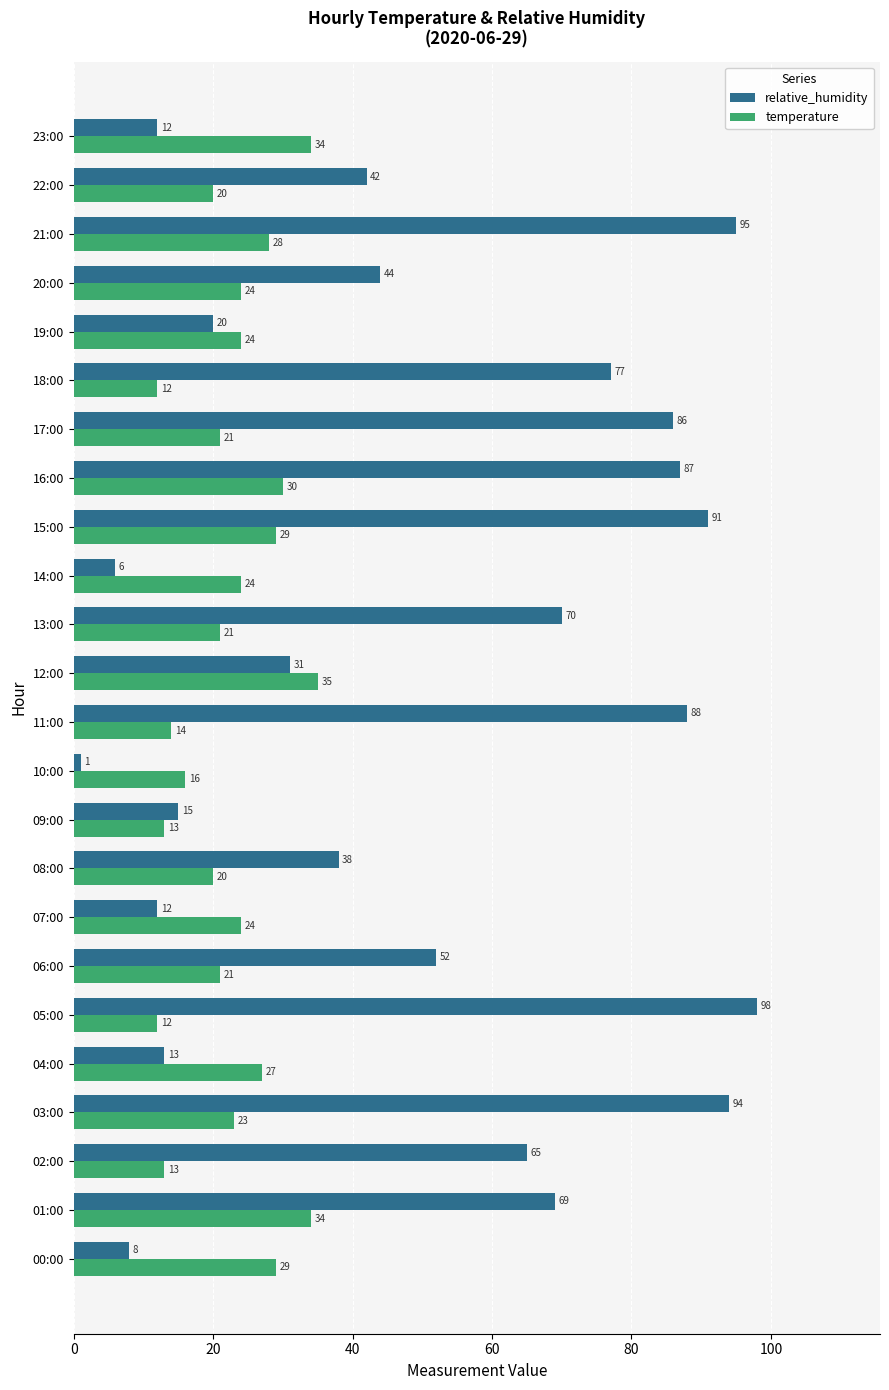

How many values in the relative_humidity series are below 52?

12